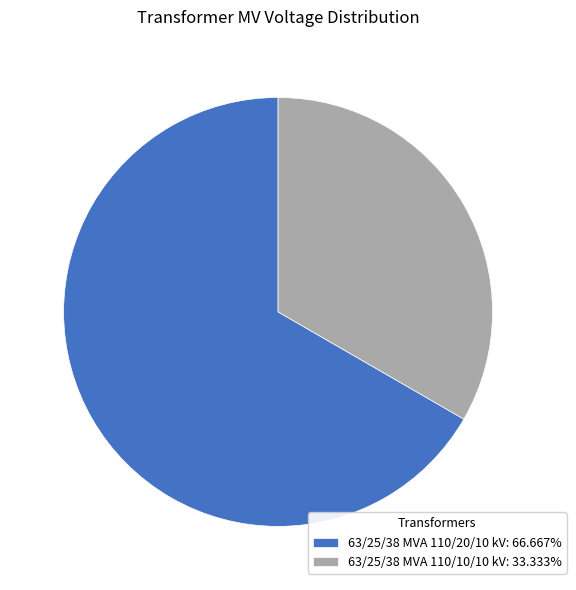

Is there any slice that represents more than half of the pie?

Yes